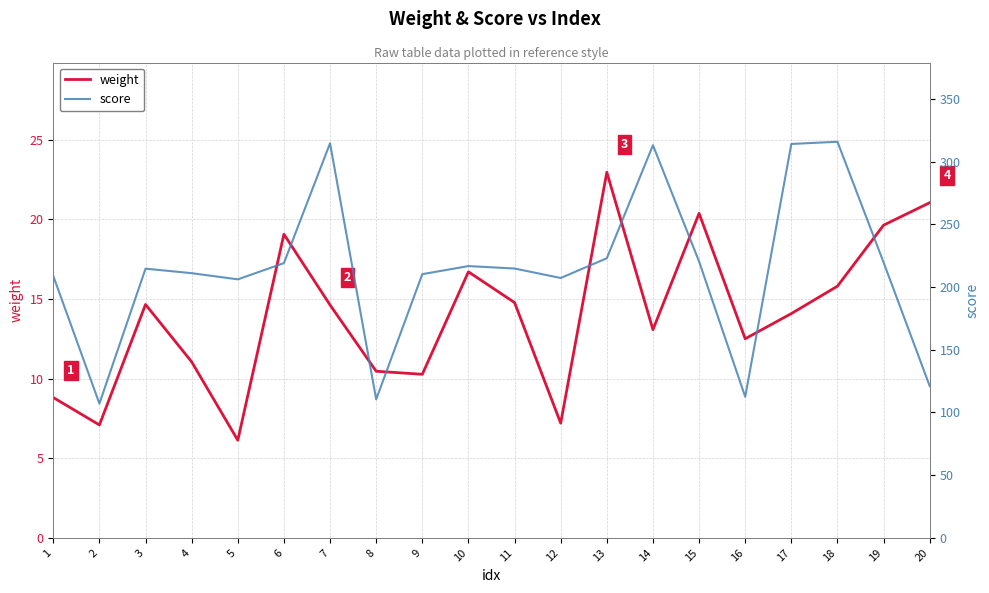

At which category is the sum across all series the highest?

18